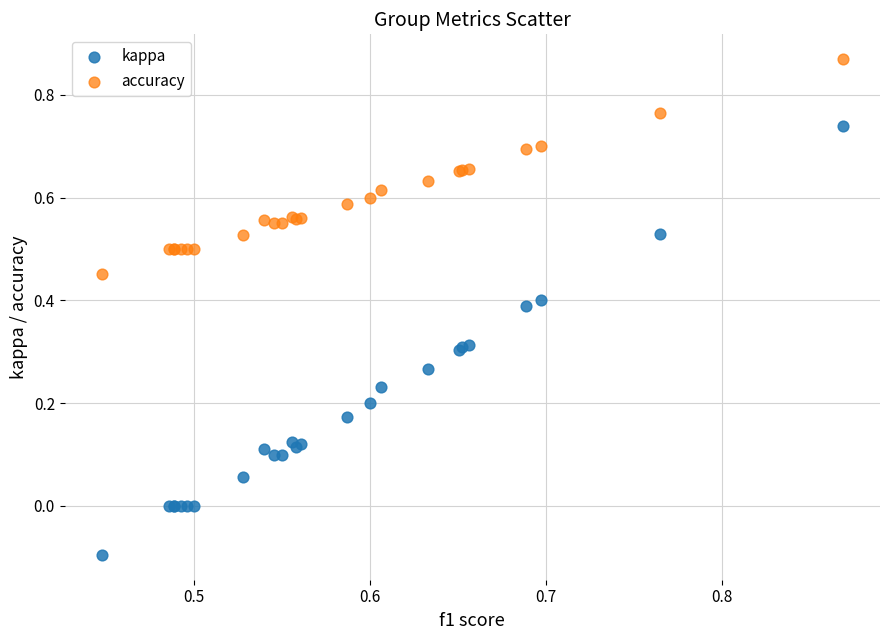

Which series has the largest Y range (max minus min)?

kappa